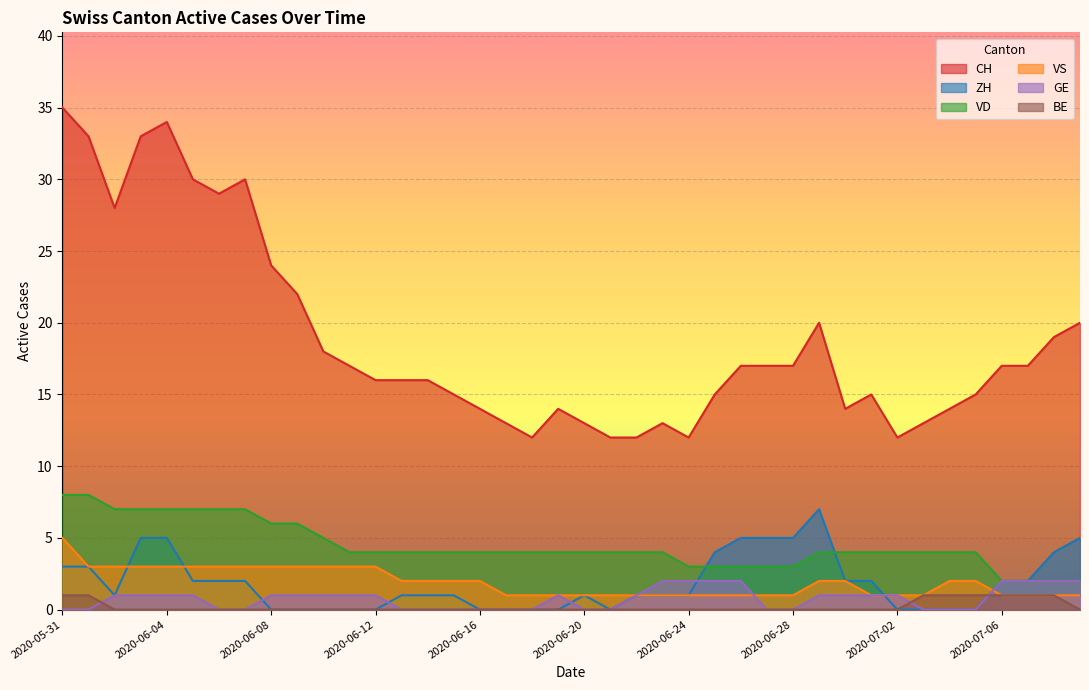

Where is the first local minimum for ZH?

2020-06-02